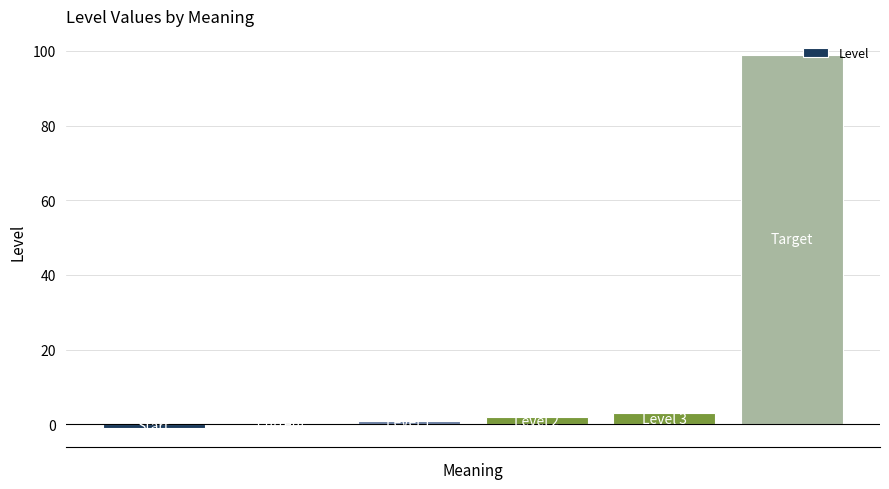

What is the greatest value displayed?

99